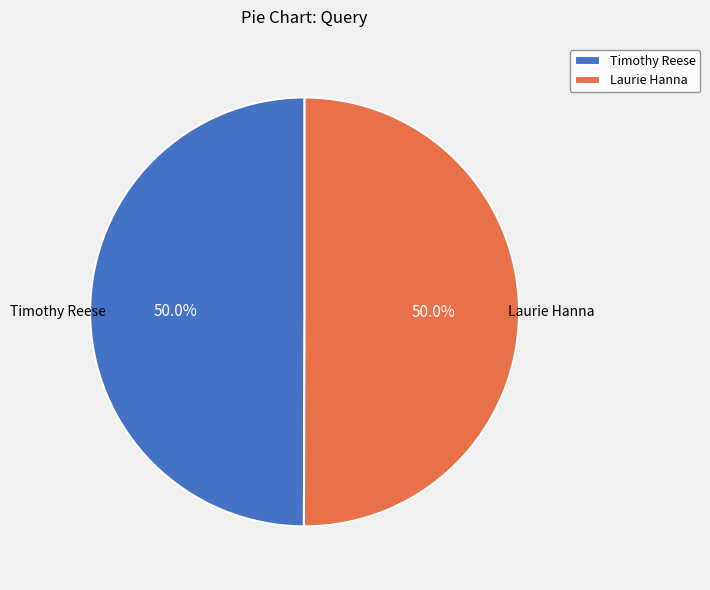

True or false: Laurie Hanna accounts for 62% of the total.

False